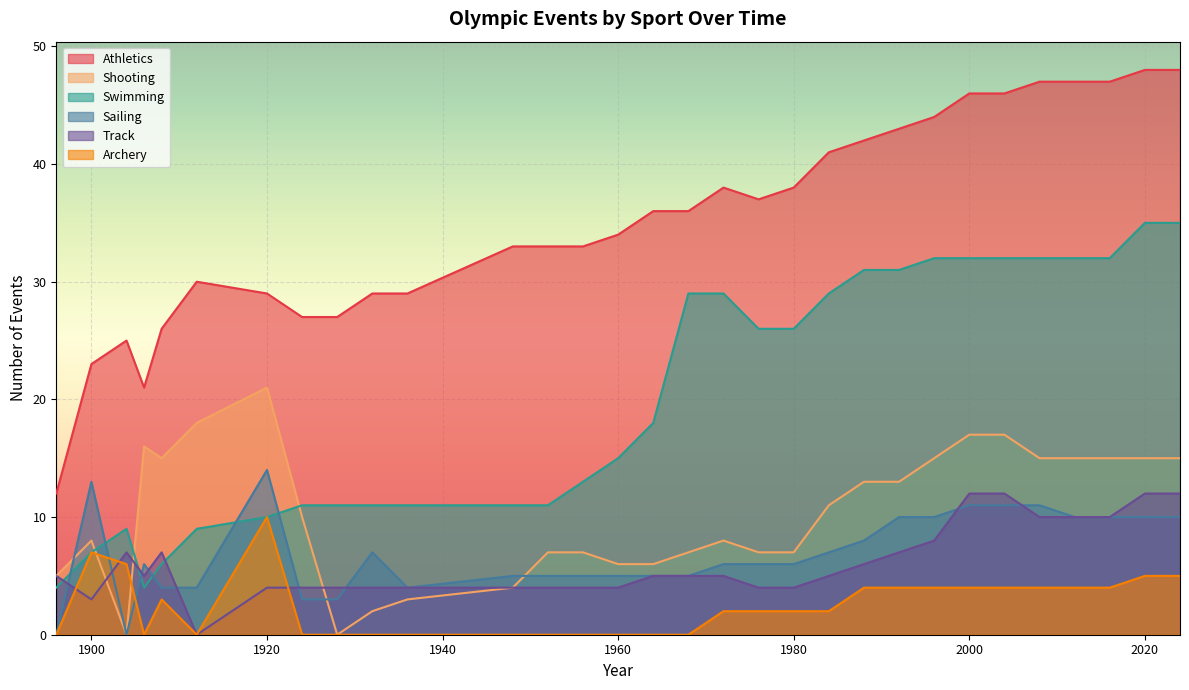

List the labels in order of Athletics value, largest first.

2020, 2024, 2008, 2012, 2016, 2000, 2004, 1996, 1992, 1988, 1984, 1972, 1980, 1976, 1964, 1968, 1960, 1948, 1952, 1956, 1912, 1920, 1932, 1936, 1924, 1928, 1908, 1904, 1900, 1906, 1896